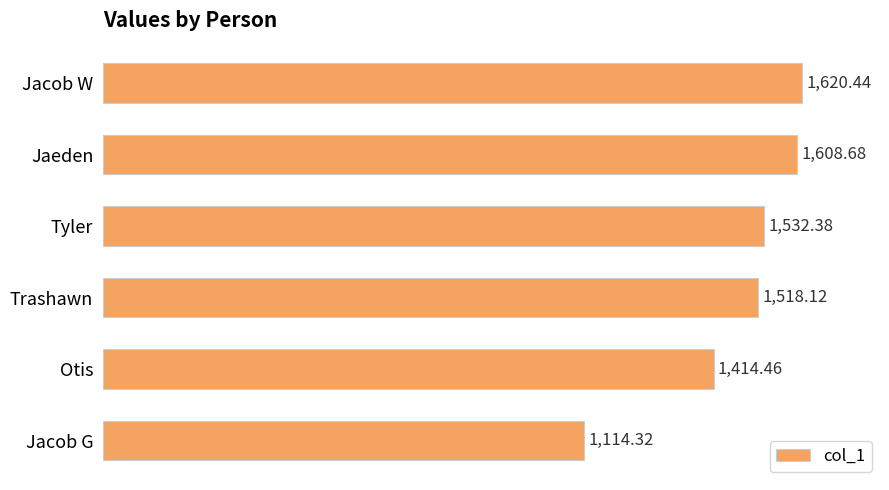

List the labels in order of value, largest first.

Jacob W, Jaeden, Tyler, Trashawn, Otis, Jacob G